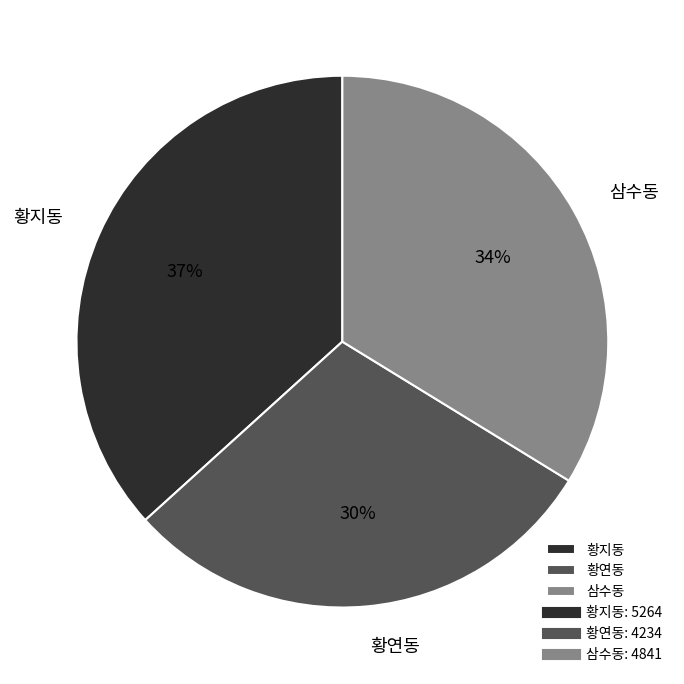

To the nearest percent, what is the combined percentage of 삼수동 and 황연동?

63%